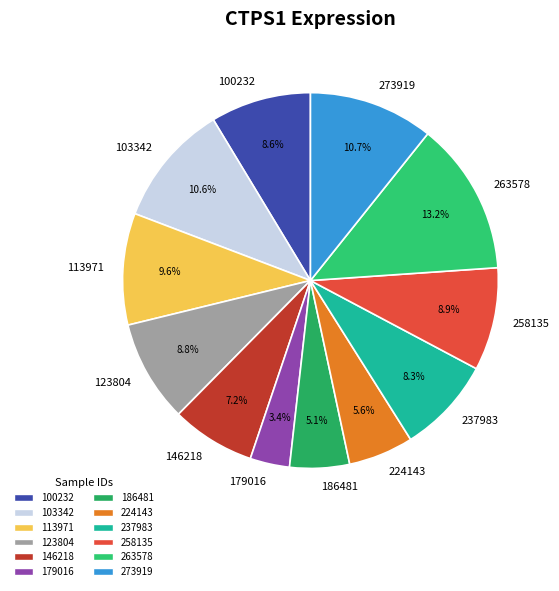

Which category has the smallest portion of the pie?

179016